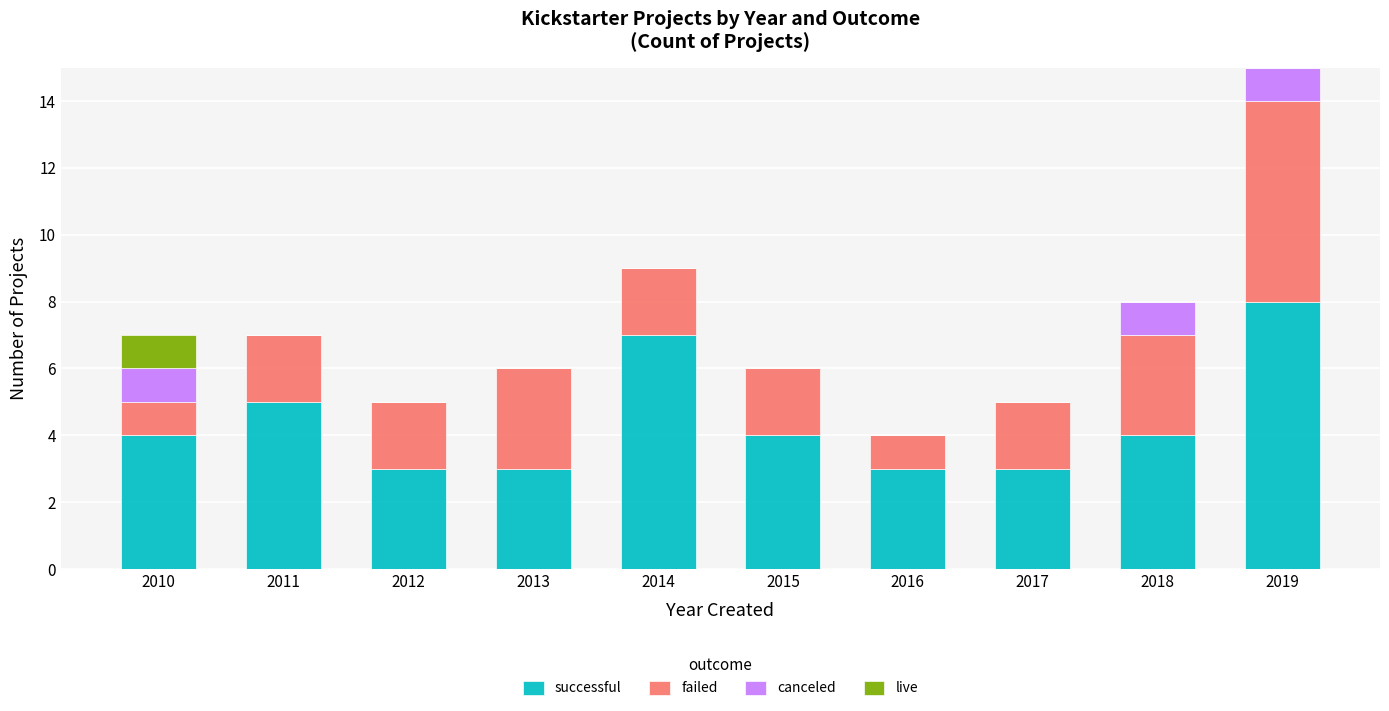

At which label does successful reach its peak?

2019